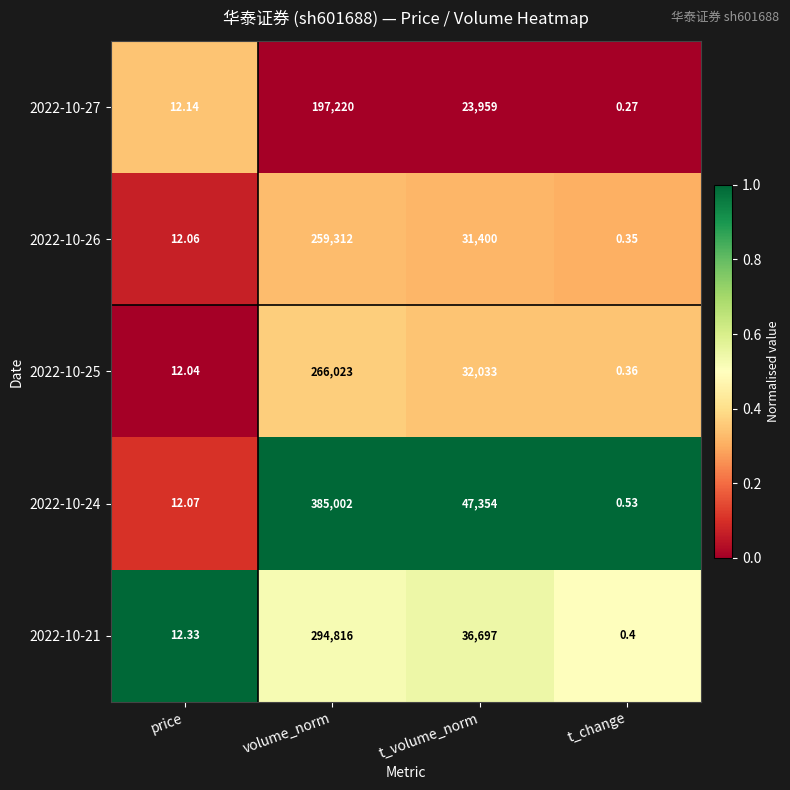

At which label does 2022-10-21 reach its minimum?

t_change